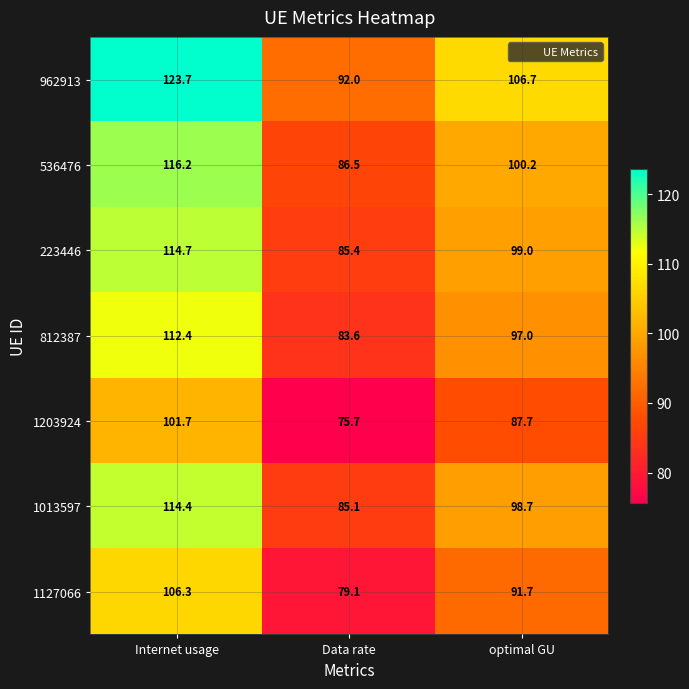

The value of 812387 at Data rate is 83.6. True or false?

True